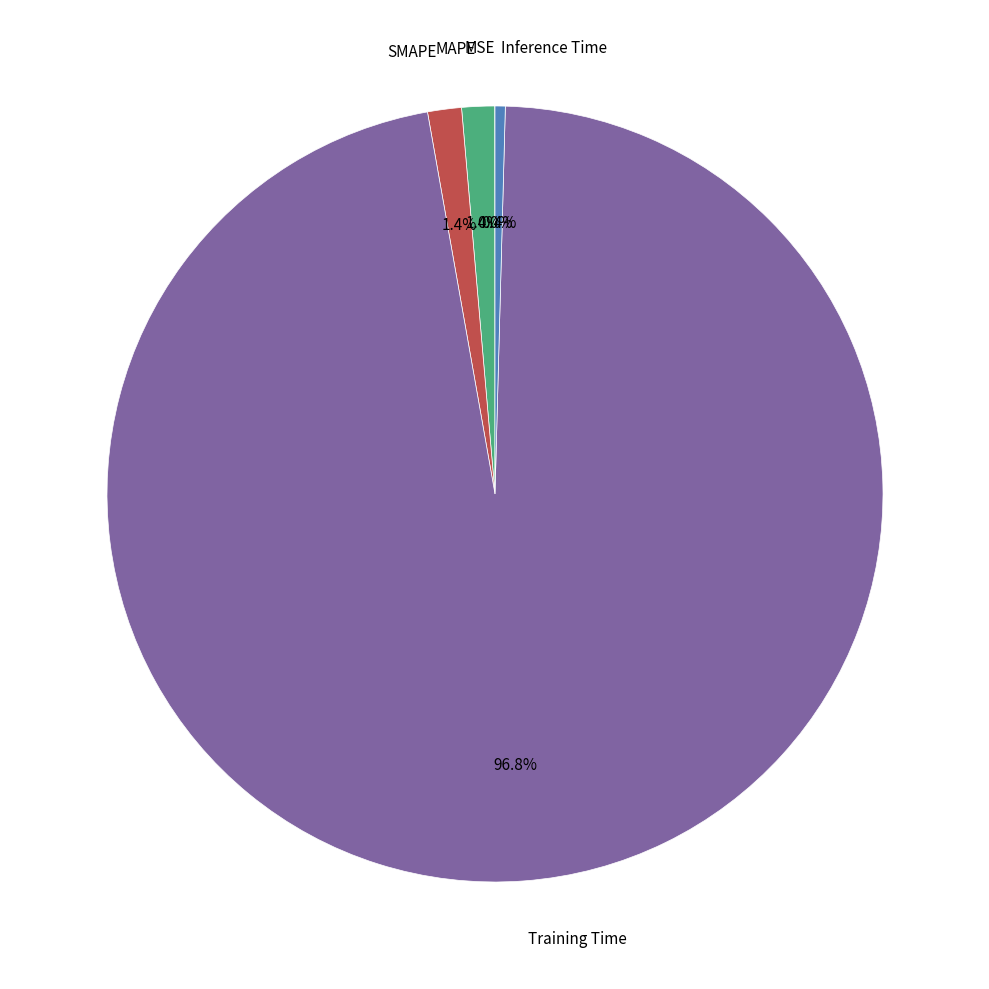

Is there a majority slice in this chart?

Yes